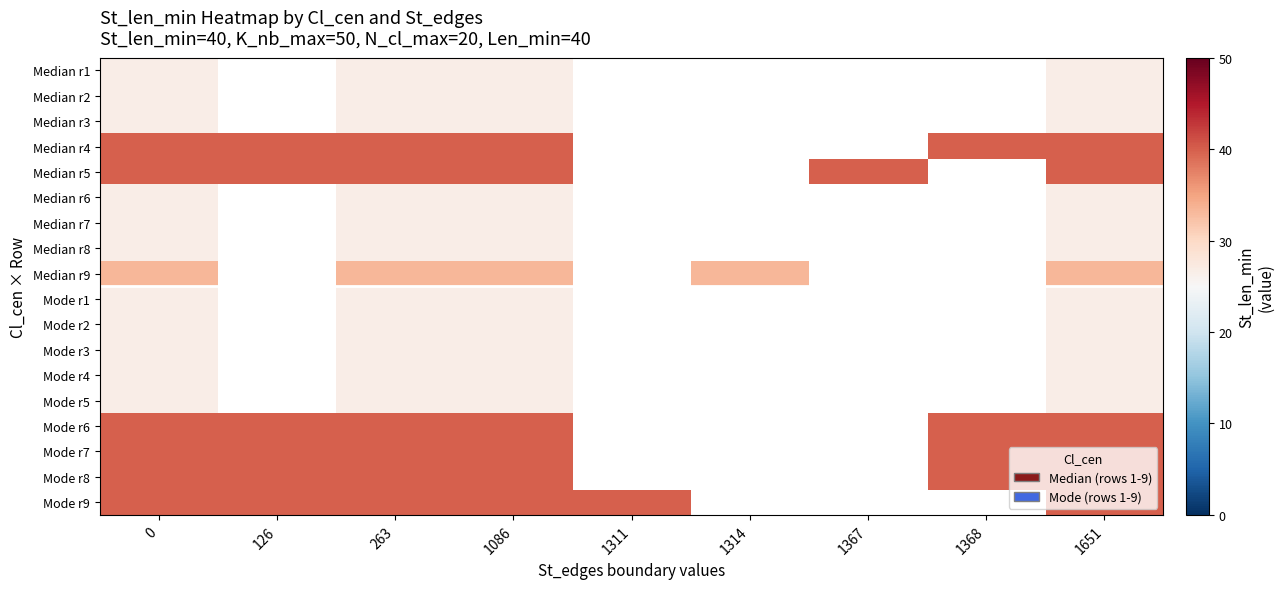

What value does the Median r4 series have at 1368?

40.0